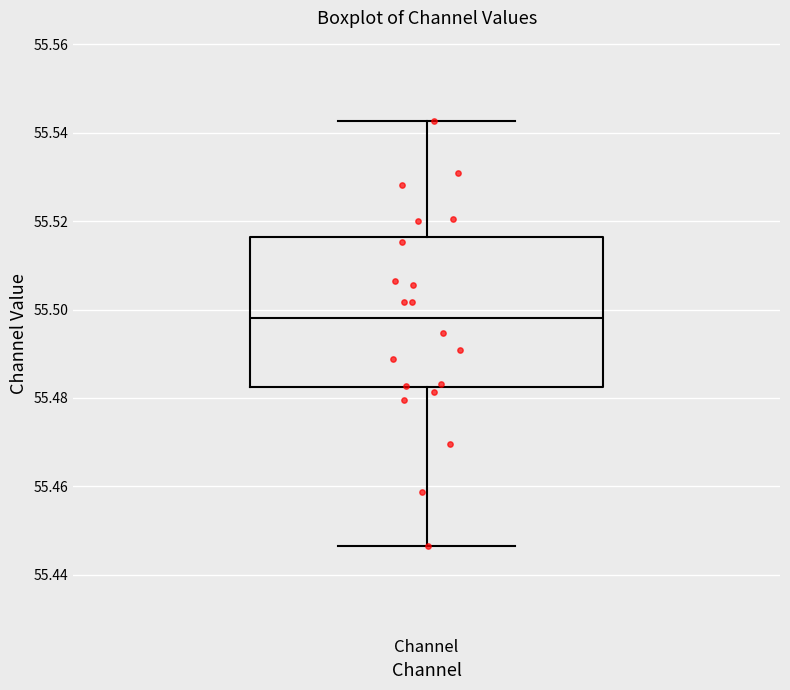

Read this box plot against the y-axis: the position of the median line, the range covered by the box, and the ends of both whiskers. The values are not printed on the chart, so give them approximately, as read against the axis.

median 55.498, box 55.482 to 55.516, whiskers 55.446 to 55.542